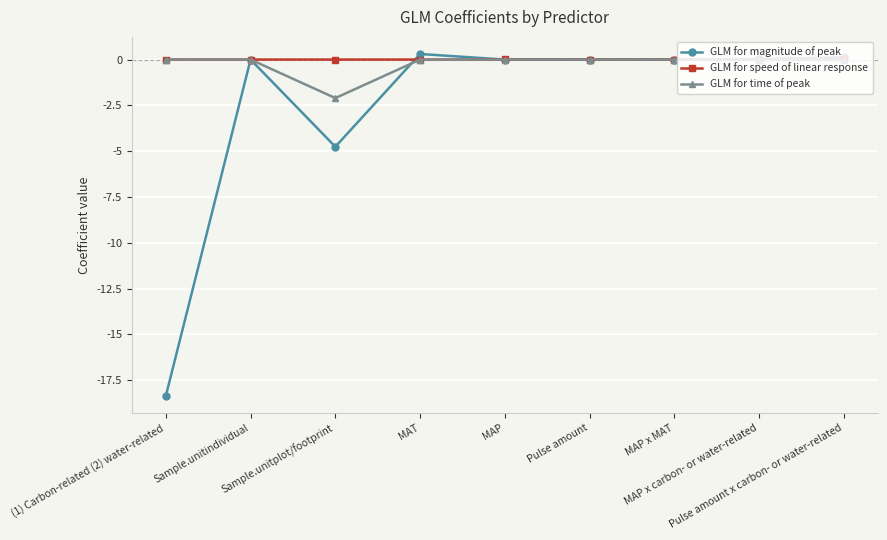

Is it true that GLM for time of peak equals -1.1 at MAP x carbon- or water-related?

False